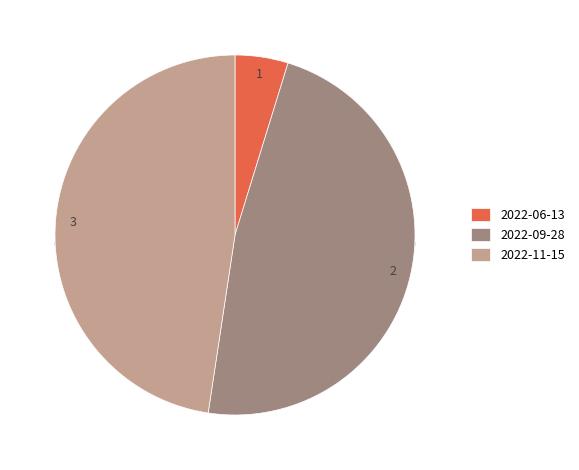

How many segments does this pie chart have?

3